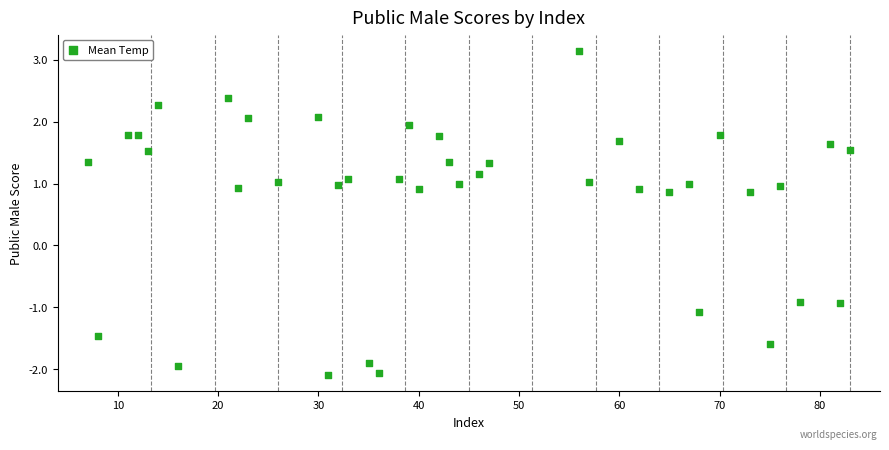

What is the range of Y values (max minus min)?

5.2